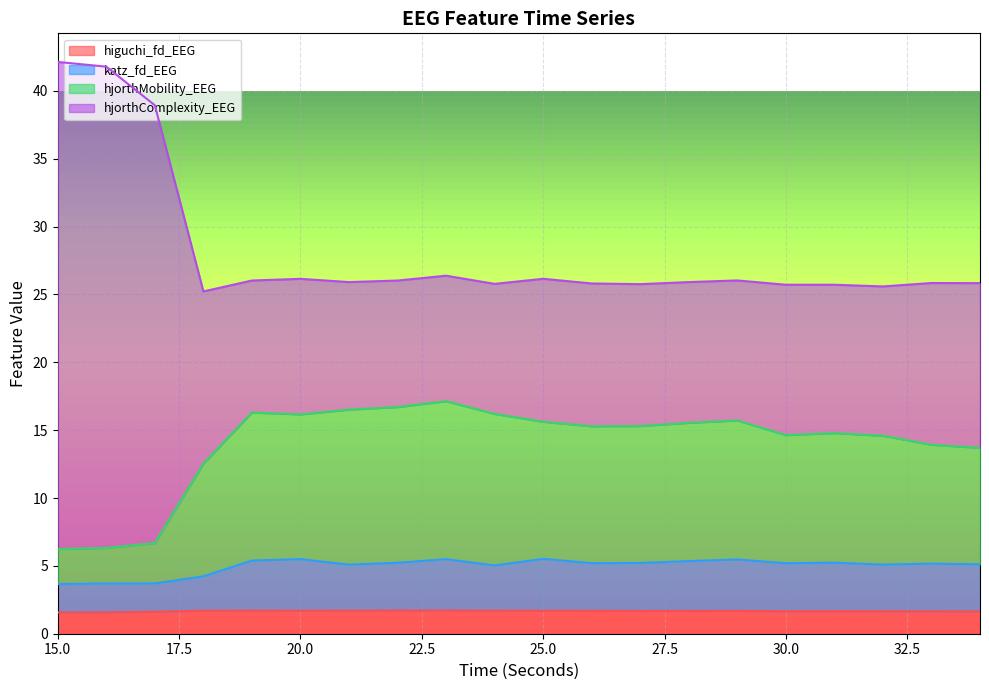

What is the sum of the higuchi_fd_EEG values at 16 and 32?

3.2